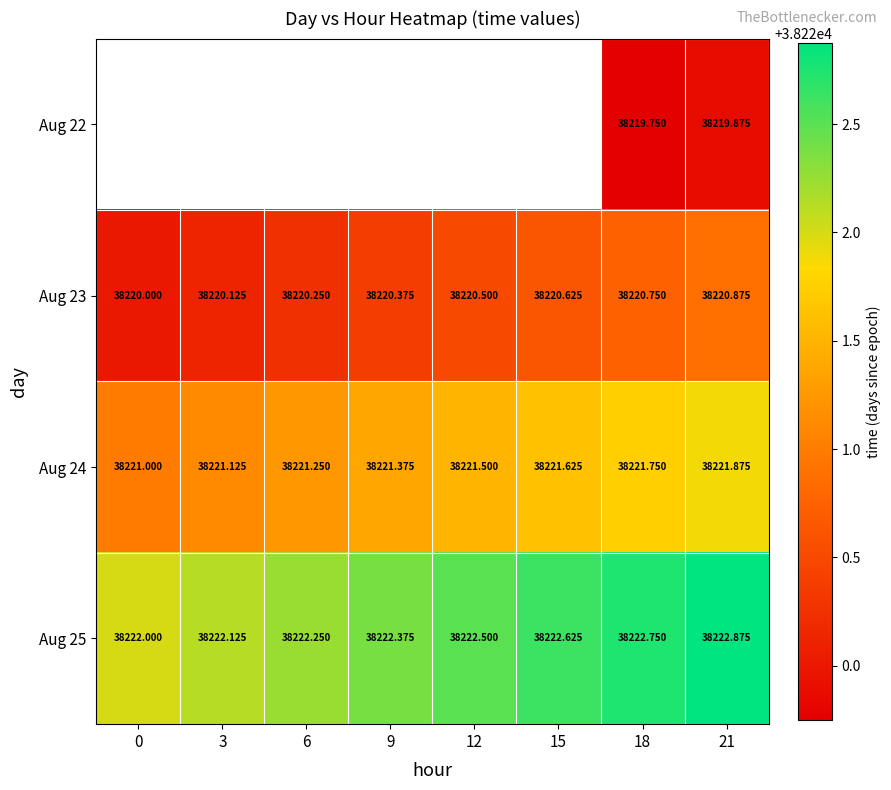

List the labels in order of Aug 23 value, smallest first.

0, 3, 6, 9, 12, 15, 18, 21